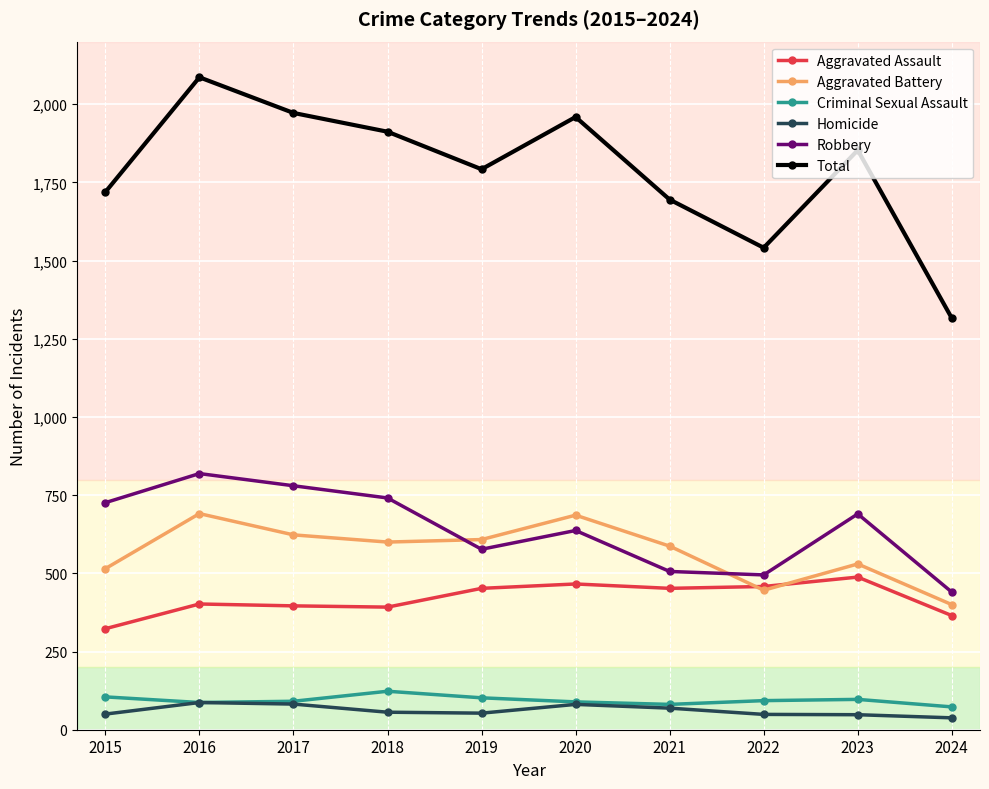

Is the value of Homicide at 2023 greater than the value of Aggravated Assault at 2019?

No